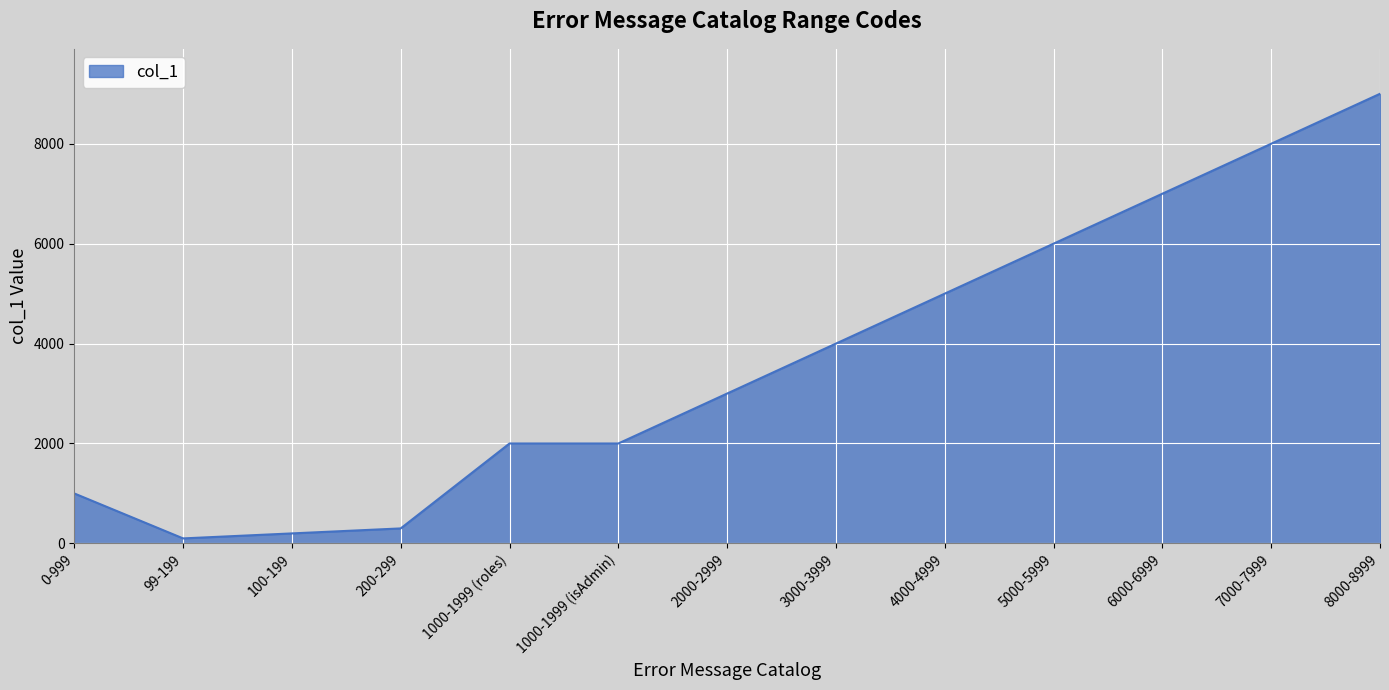

At which category does the data reach its first local valley?

99-199